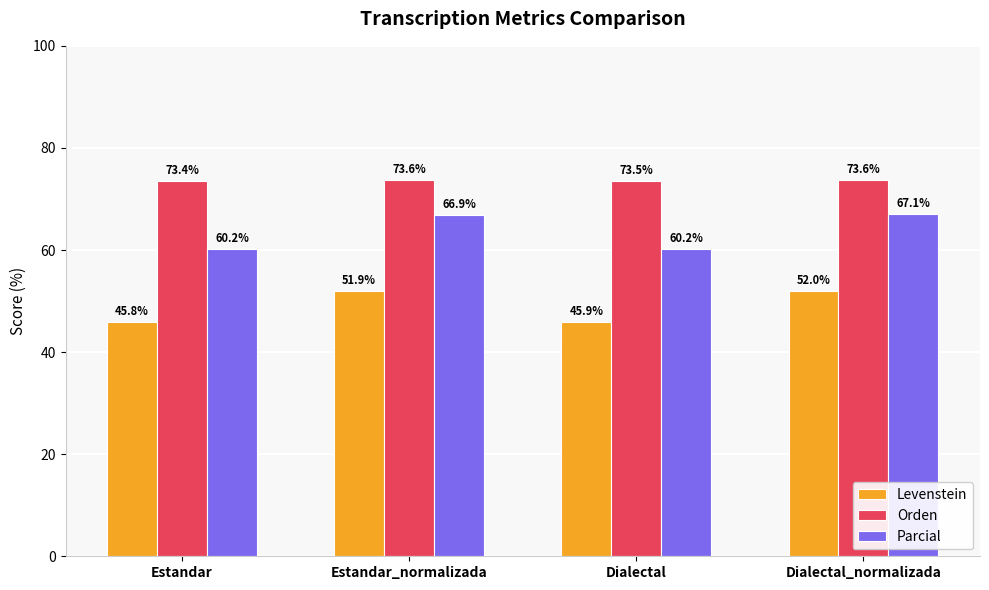

Reading left to right, list all the values displayed in this chart.

Levenstein: 45.8	51.9	45.9	52.0
Orden: 73.4	73.6	73.5	73.6
Parcial: 60.2	66.9	60.2	67.1